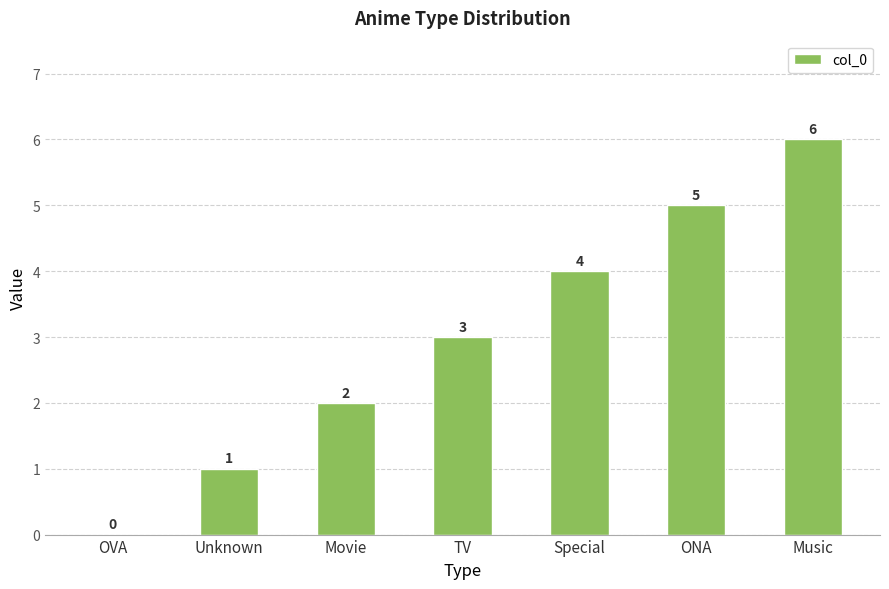

What is the maximum value shown in the chart?

6